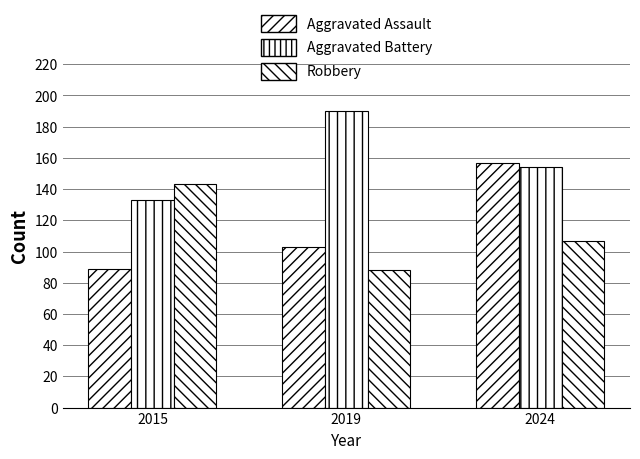

Which category has the highest value across all series?

2019